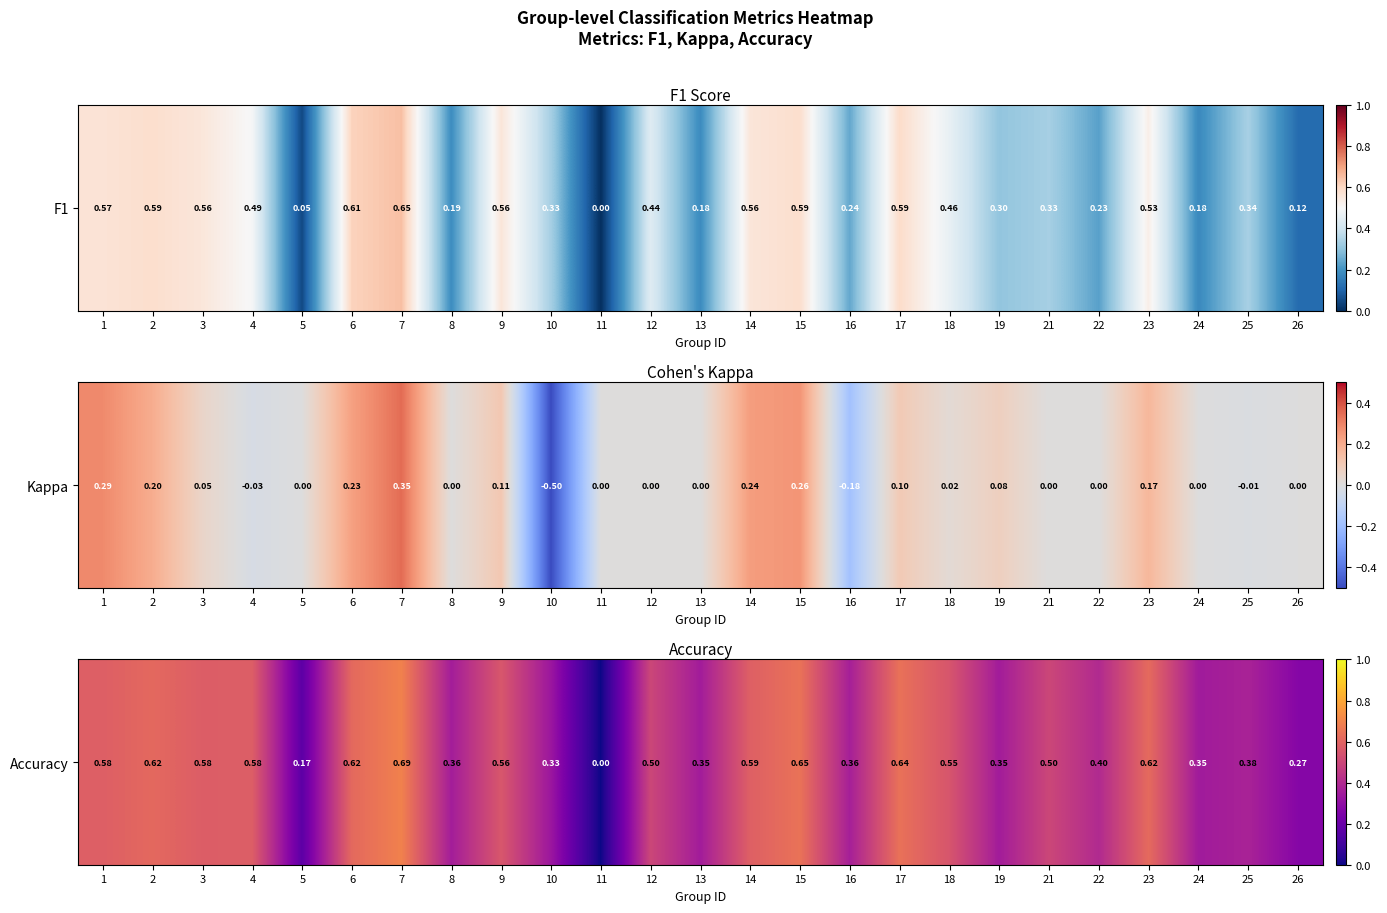

Between 6 and 19, which is larger?

6